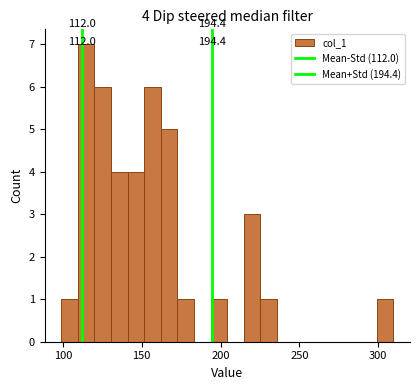

Around what value on the x-axis is the tallest bar? Give the approximate position of its centre, as read against the axis.

115